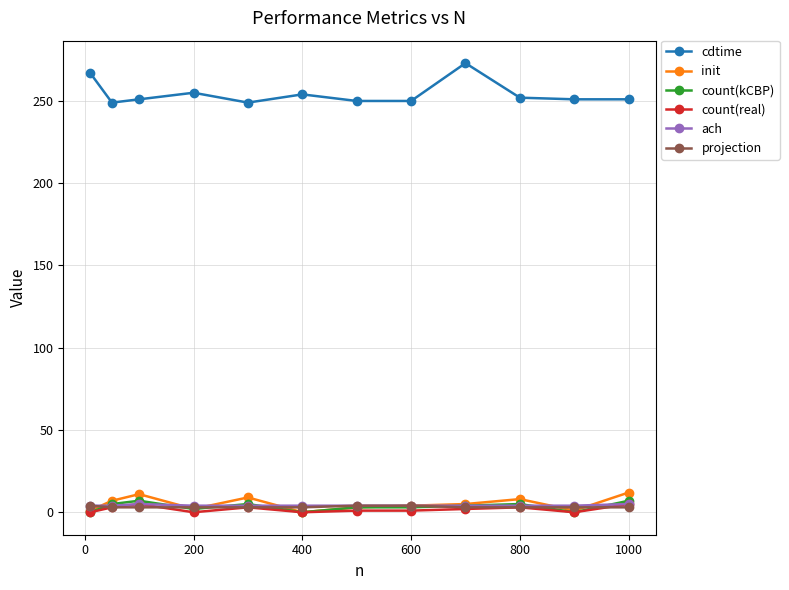

True or false: count(real) has more than 0 interior local peaks.

True